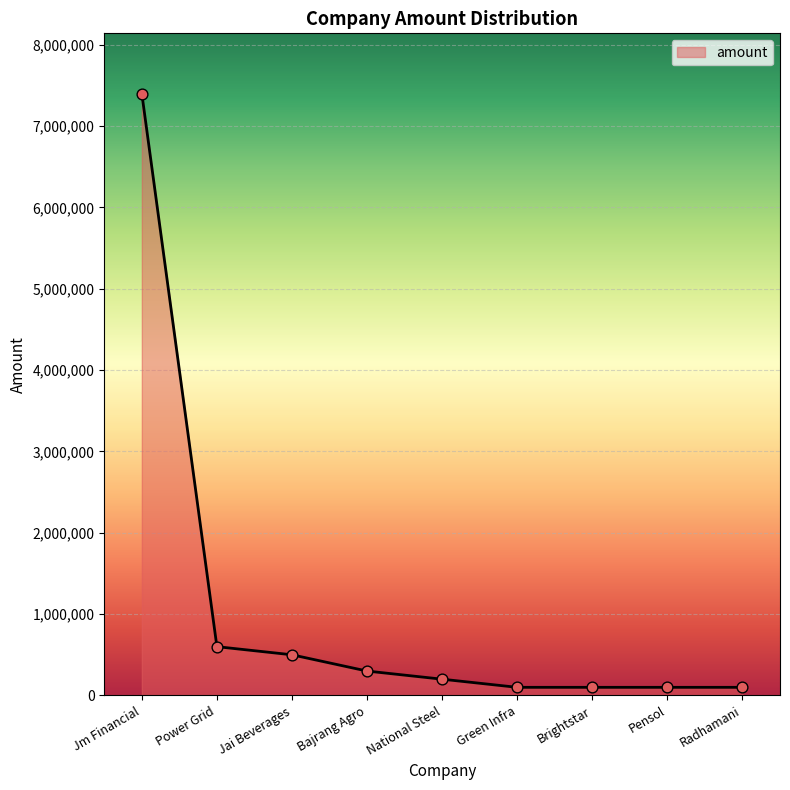

What is the greatest value displayed?

7400000